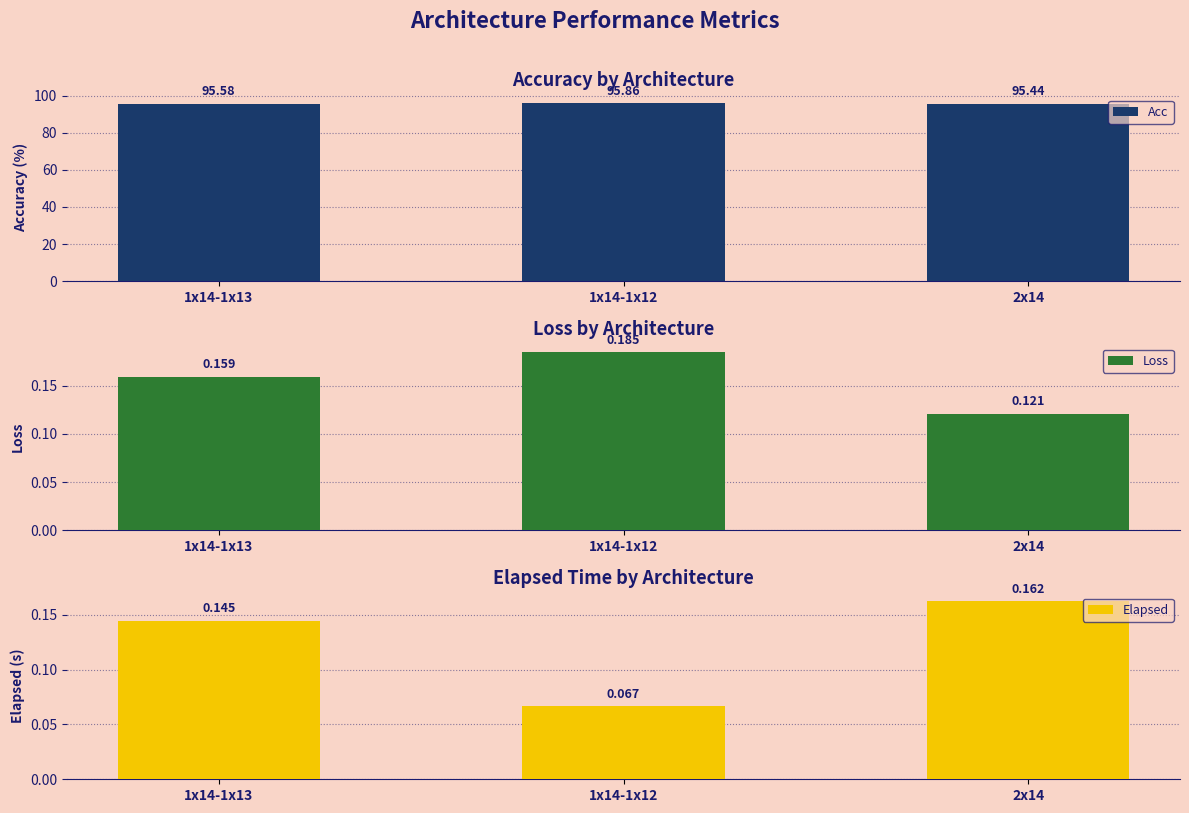

True or false: Acc has a value of 95.4 at 2x14.

True